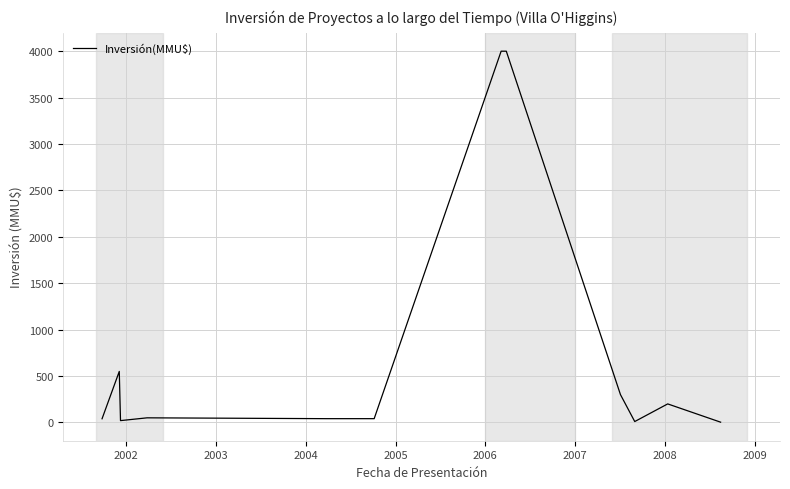

What is the difference between the maximum and minimum values?

3996.8